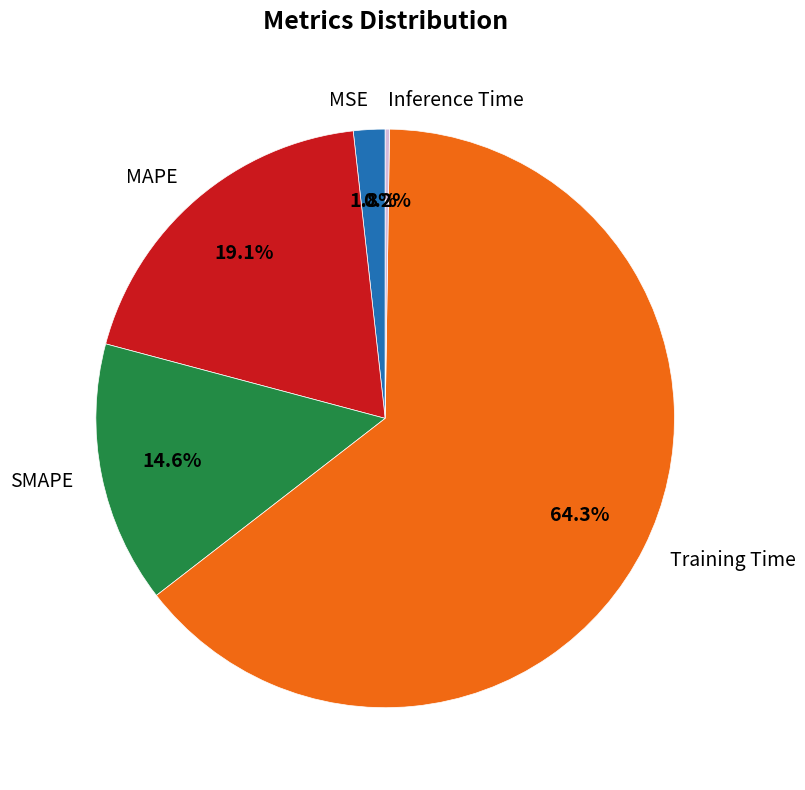

To the nearest percent, what is the difference between the largest and smallest slice percentages?

64%